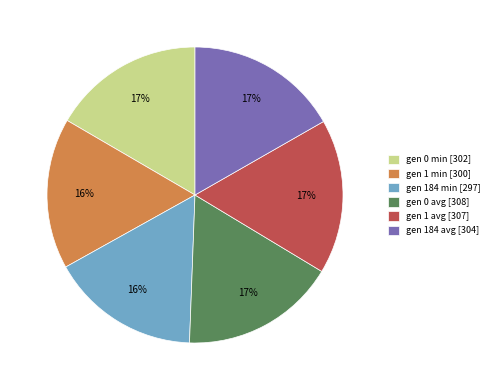

True or false: gen 0 avg accounts for 17% of the total.

True